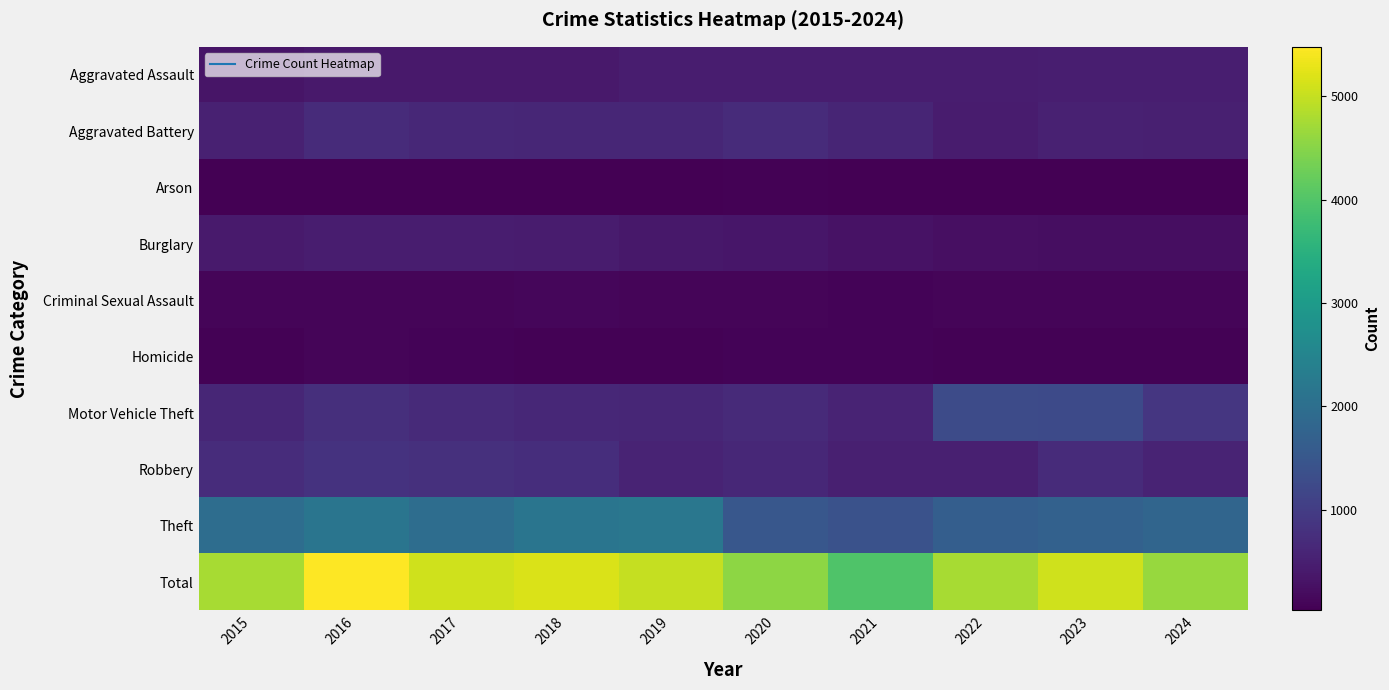

How many distinct data groups are displayed?

10